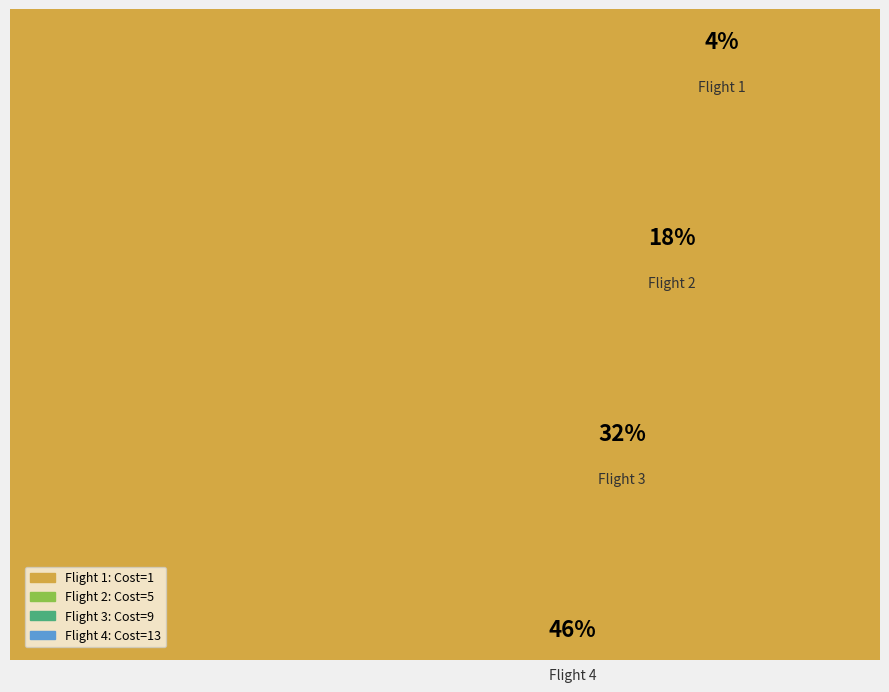

Approximately how many times larger is the value at Flight 3 compared to Flight 2?

1.8